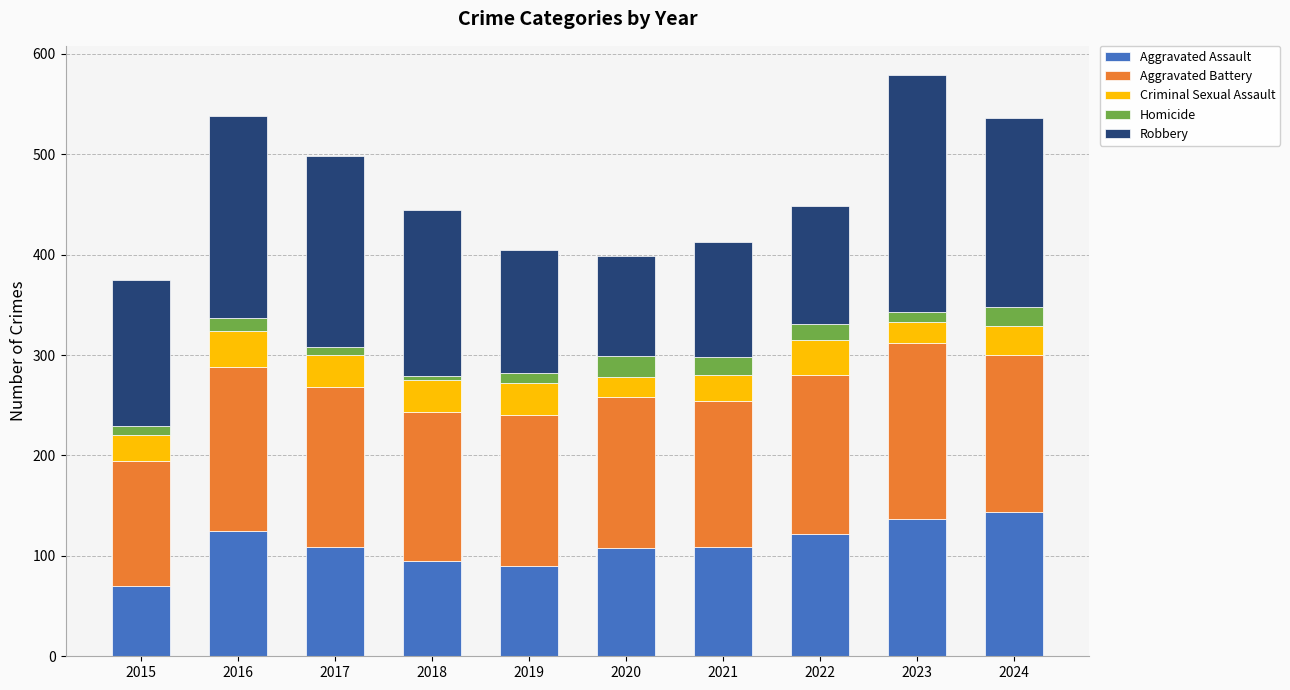

True or false: Aggravated Assault has a value of 188 at 2021.

False